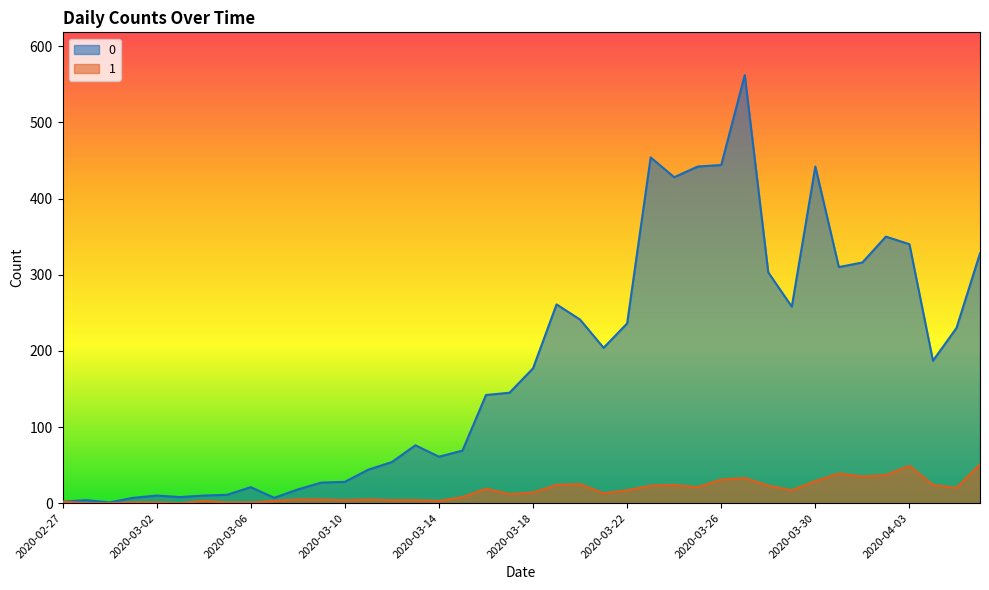

Reading right to left, transcribe all the data shown in this chart.

0: 328	230	187	340	350	316	310	442	258	303	562	444	442	428	454	236	204	241	261	177	145	142	69	61	76	54	44	28	27	18	7	21	11	10	8	10	7	1	4	2
1: 51	20	24	49	37	35	39	29	17	23	33	31	21	24	23	17	13	25	24	14	12	19	8	3	4	4	5	4	5	5	3	1	1	3	0	1	1	0	0	2